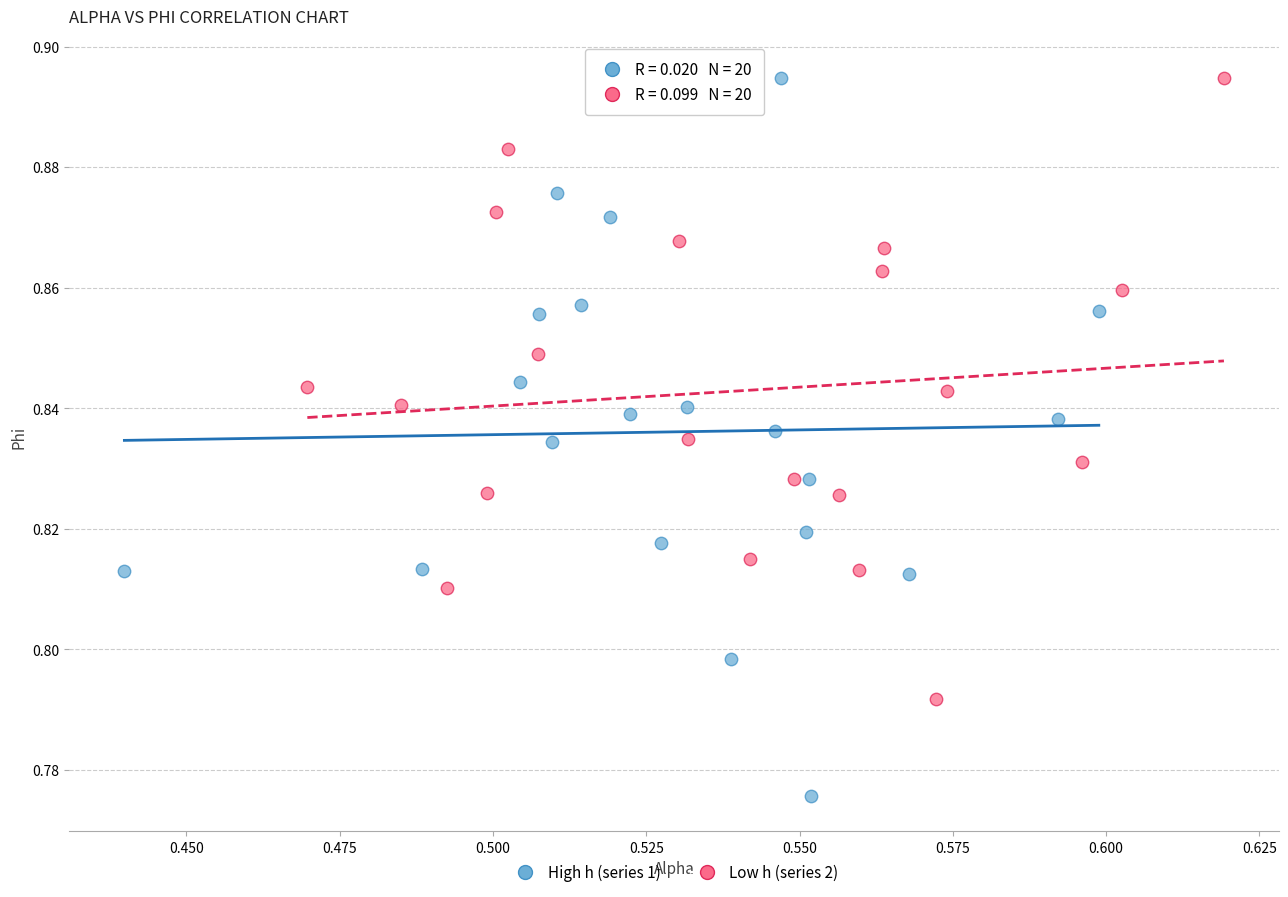

Which series has the largest Y range (max minus min)?

High h (series 1)